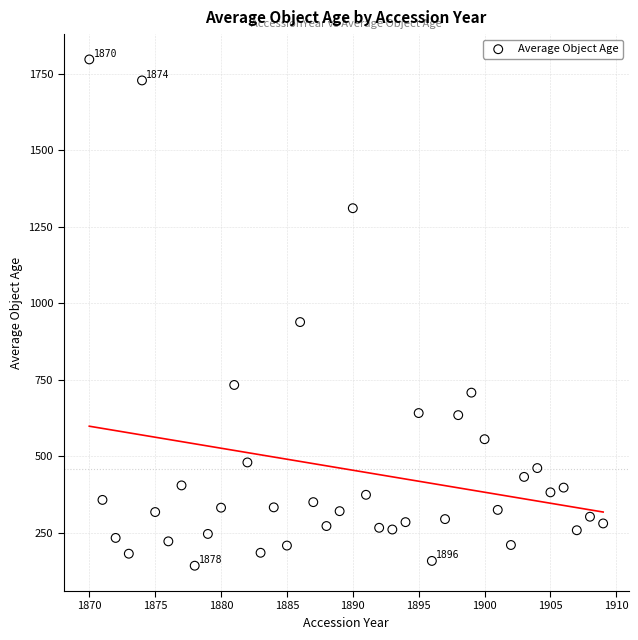

What Y value in the scatter plot is closest to 969?

938.5